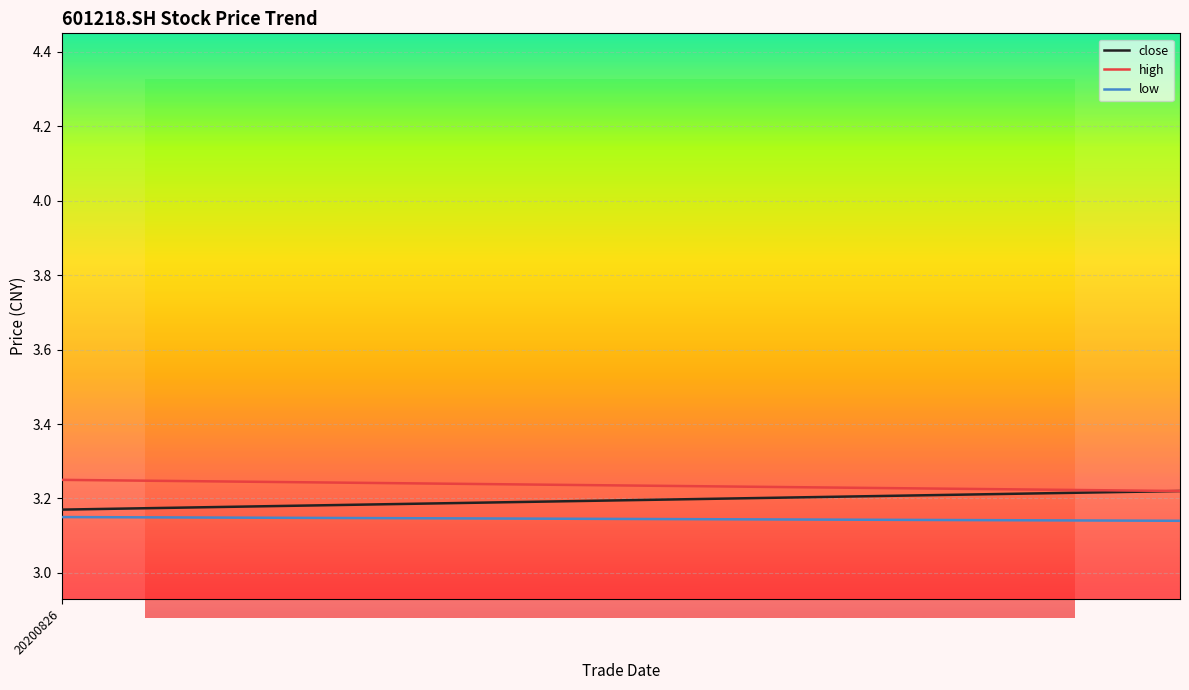

What are all the series names shown in the legend?

close, high, low